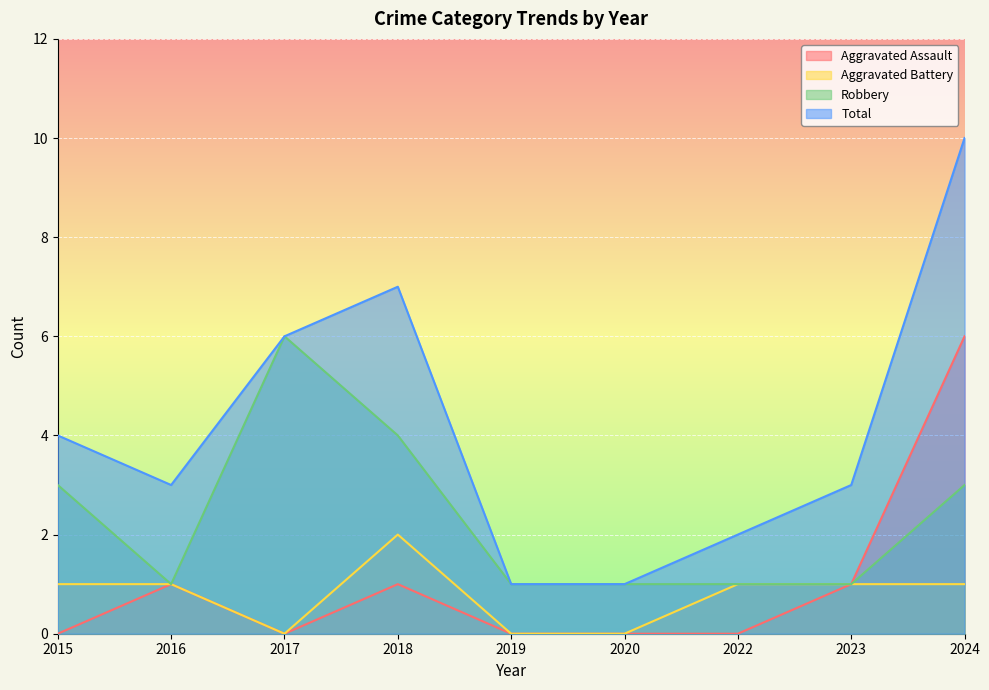

True or false: Aggravated Assault has more than 1 interior local peaks.

True